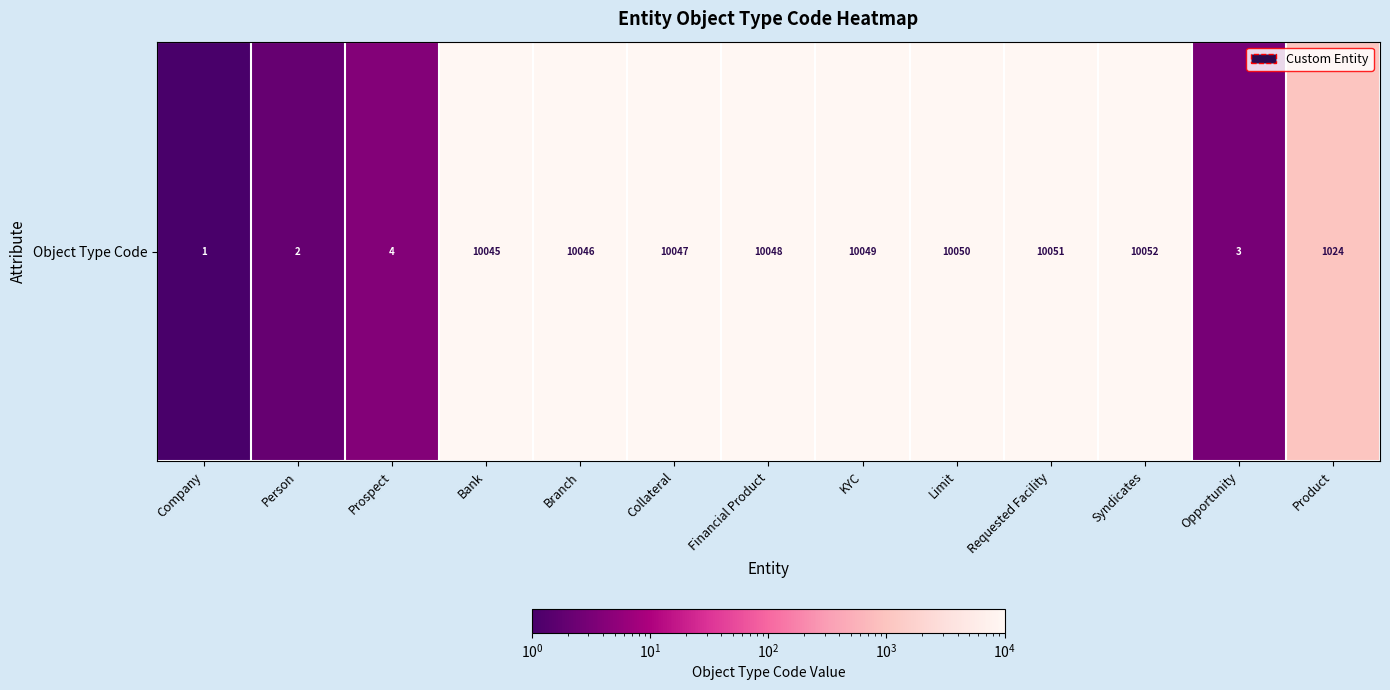

Rank the categories by value from highest to lowest.

Syndicates, Requested Facility, Limit, KYC, Financial Product, Collateral, Branch, Bank, Product, Prospect, Opportunity, Person, Company